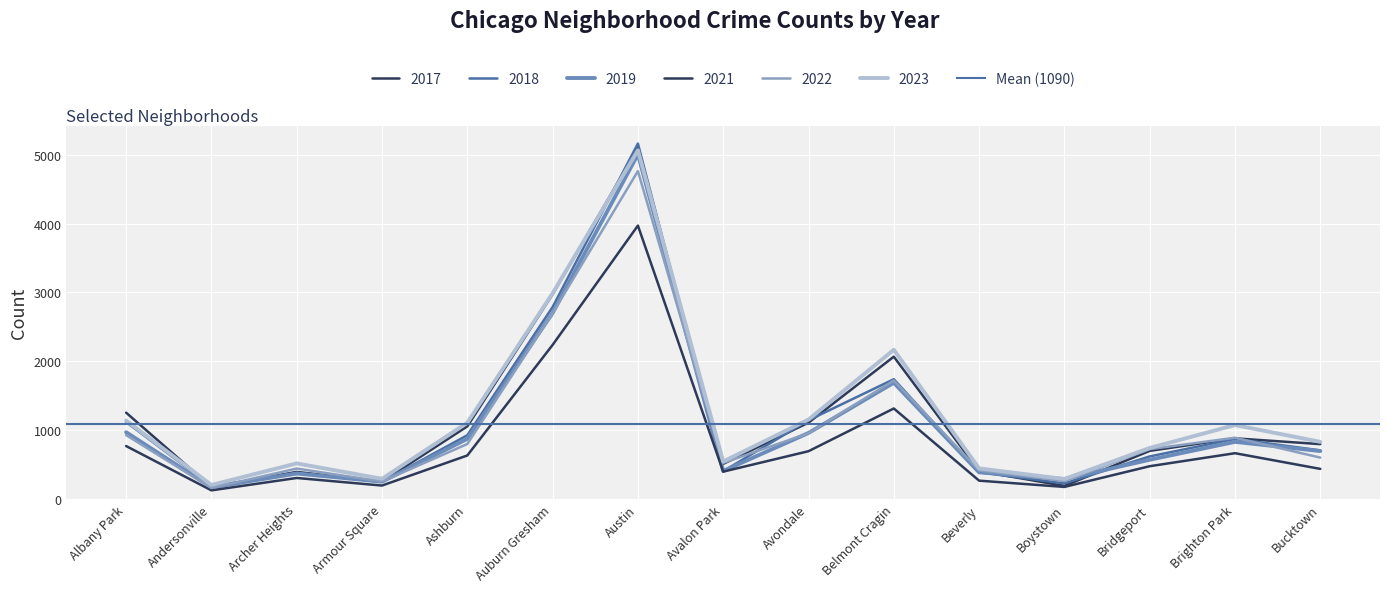

Rank the series by their maximum value, from highest to lowest.

2018, 2017, 2023, 2019, 2022, 2021